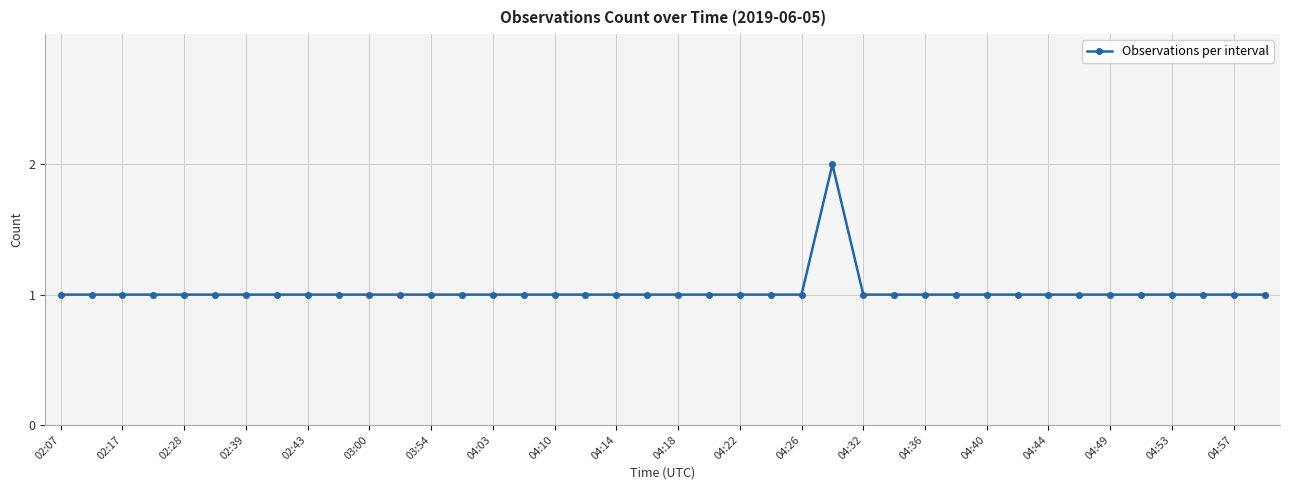

What is the sum of all values?

41